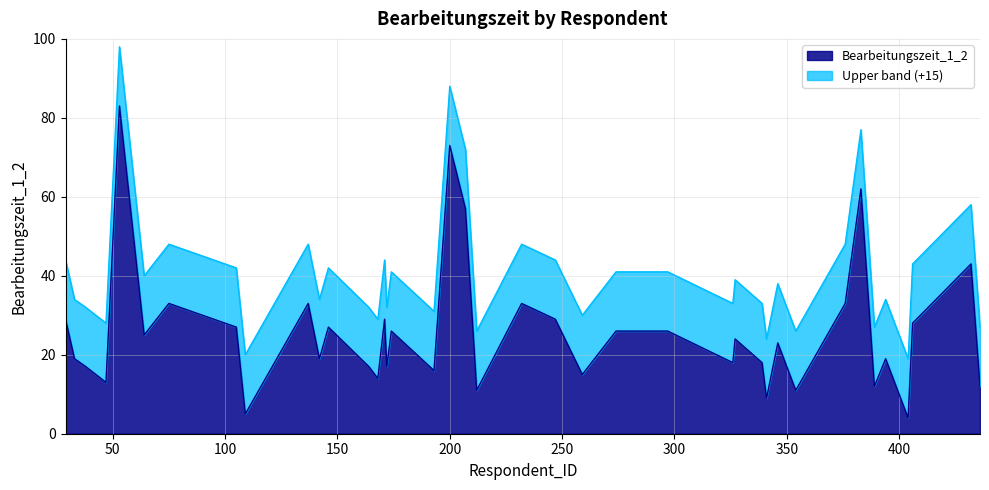

True or false: there are more than 1 points higher than both neighbors.

True